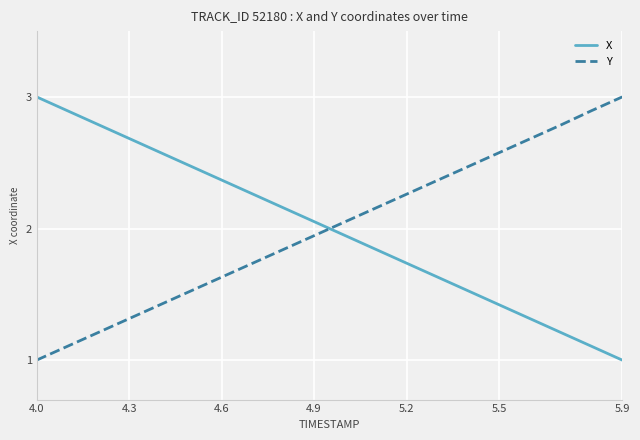

True or false: X and Y intersect in this chart.

True